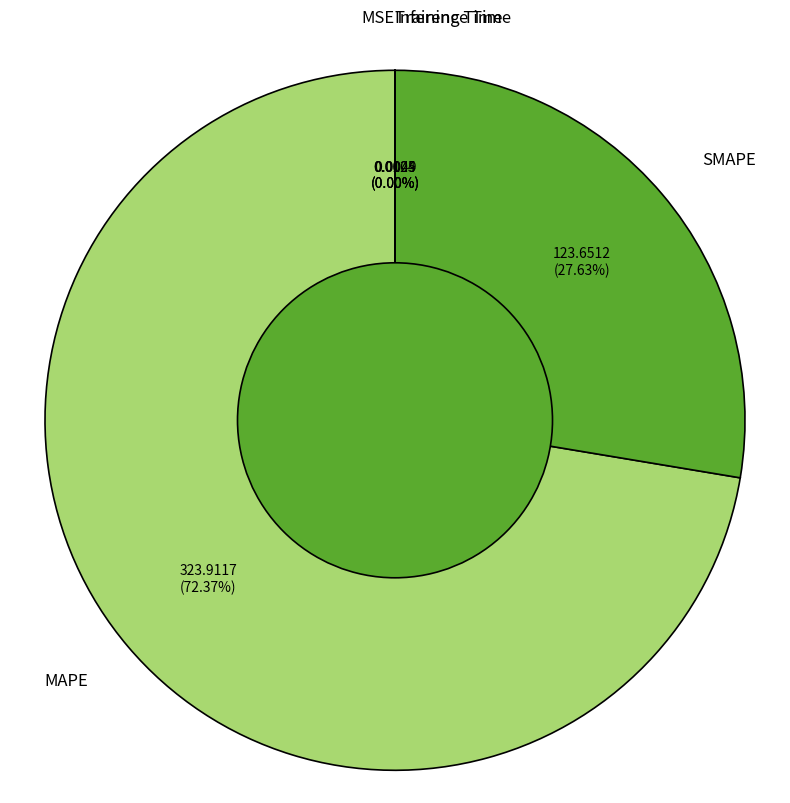

Does any single category account for the majority?

Yes